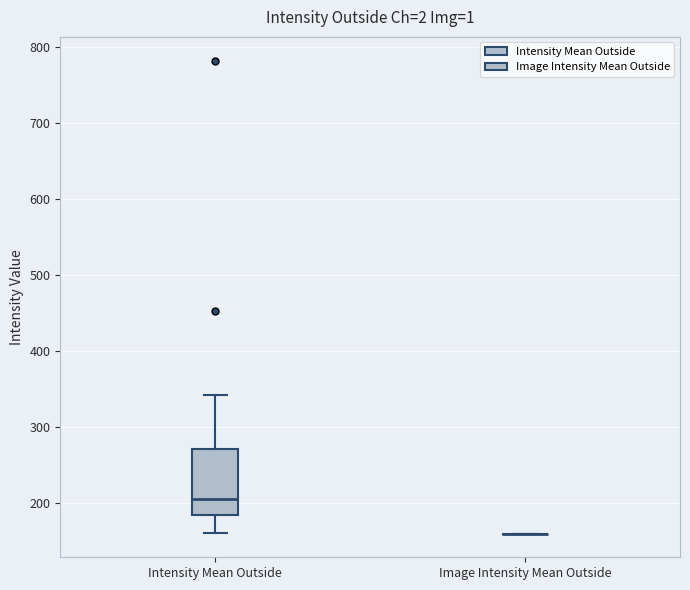

Reading left to right, read every box against the y-axis: the position of its median line, the range the box covers, and the ends of its whiskers. The values are not printed on the chart, so give them approximately, as read against the axis.

Intensity Mean Outside: median 200, box 180 to 270, whiskers 160 to 340
Image Intensity Mean Outside: box collapsed to a line at 160, whiskers 160 to 160